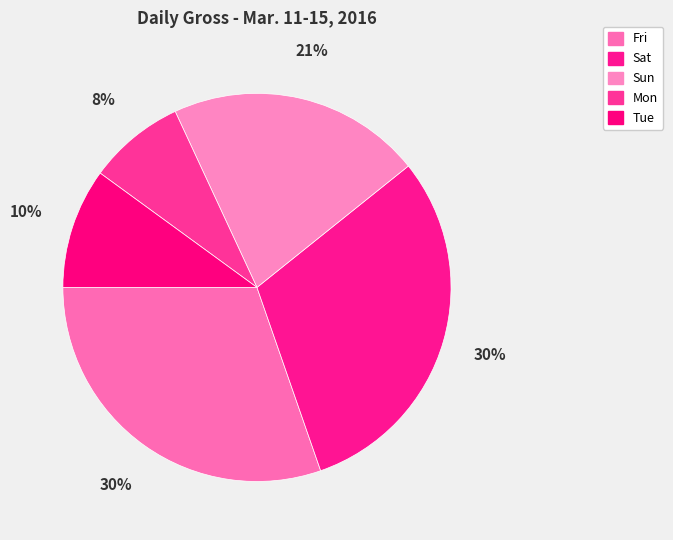

Does any single category account for the majority?

No